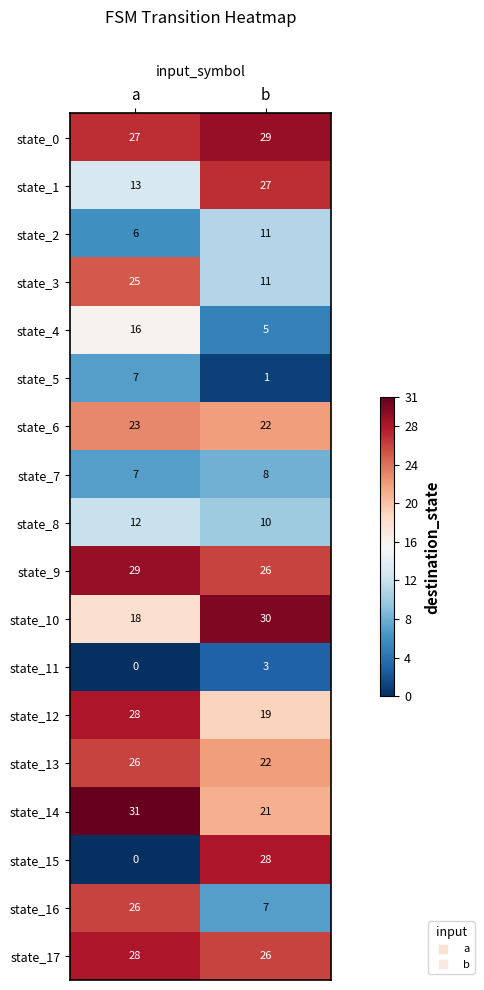

Which series has the largest range (max minus min)?

state_15